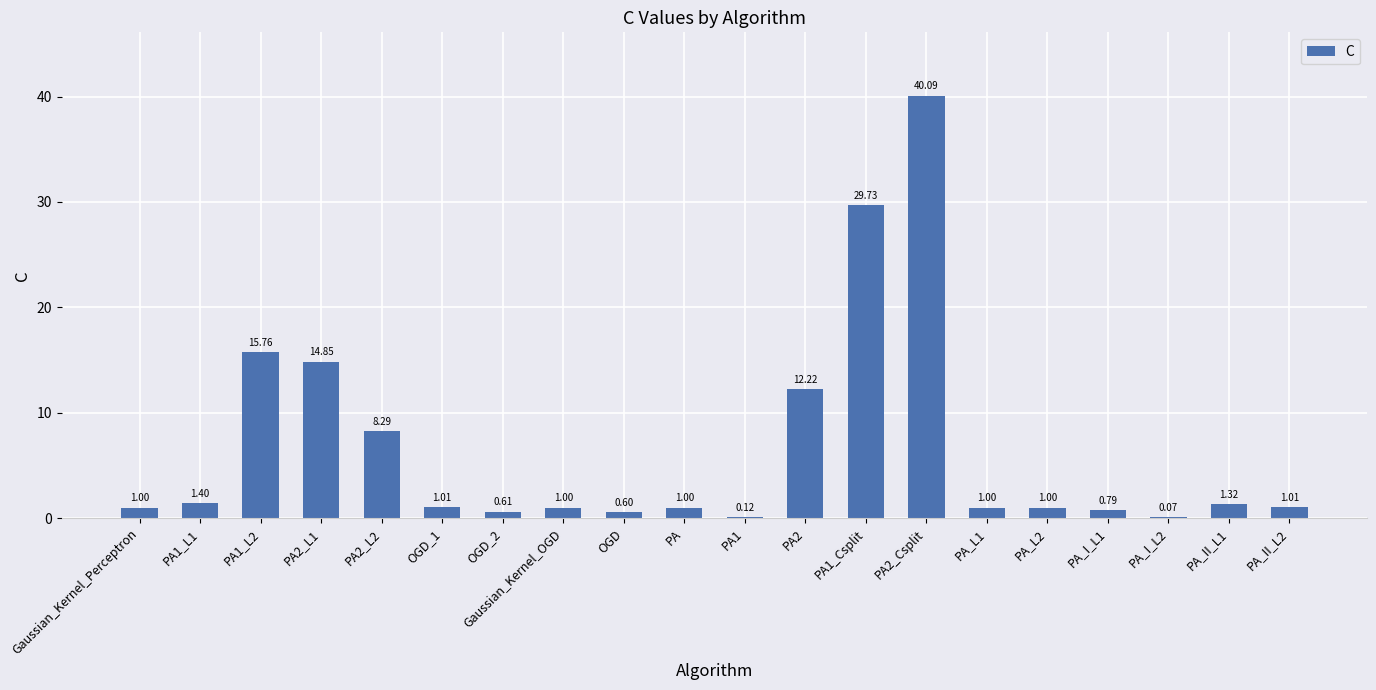

What is the approximate value at PA2_L2?

8.3